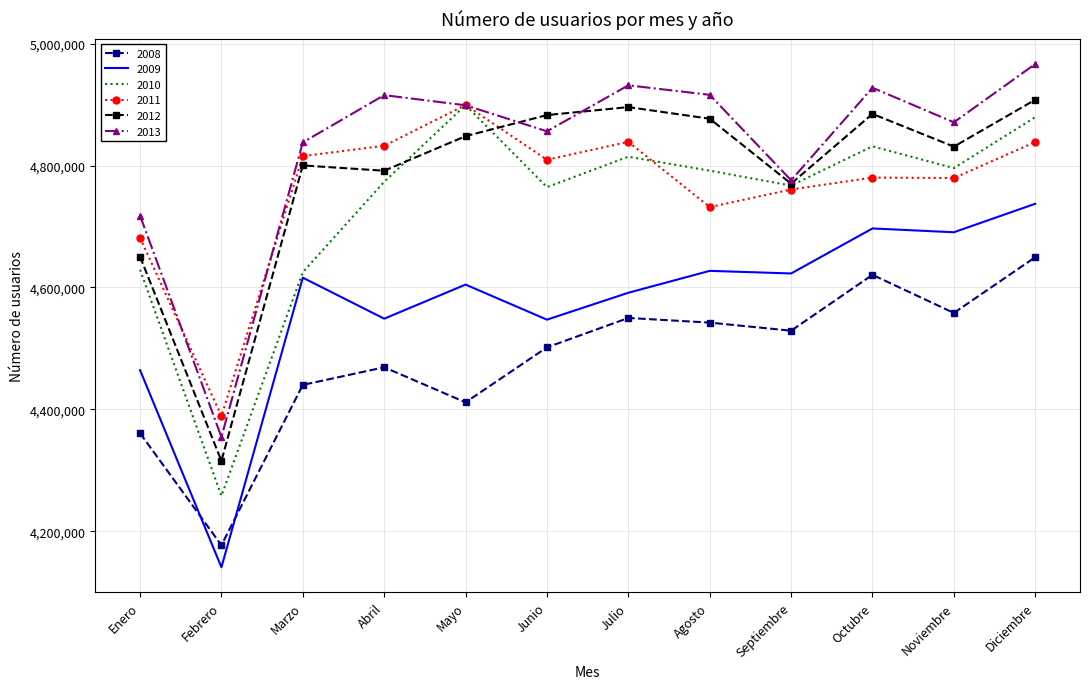

Rank the series at Agosto from lowest to highest value.

2008, 2009, 2011, 2010, 2012, 2013